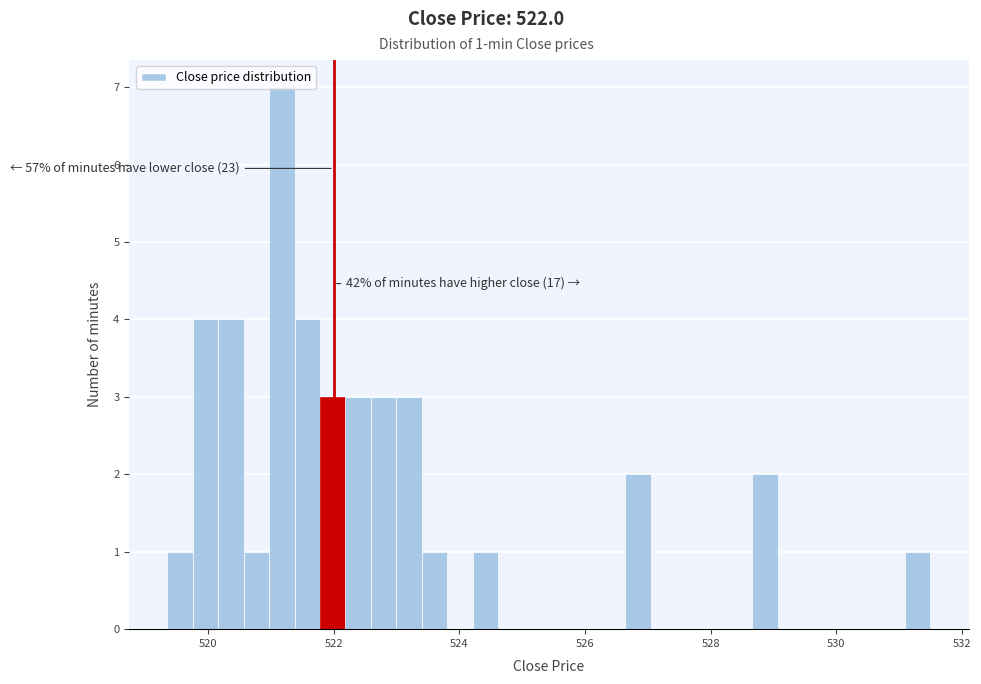

Read against the x-axis, roughly where is the centre of the tallest bar?

521.2